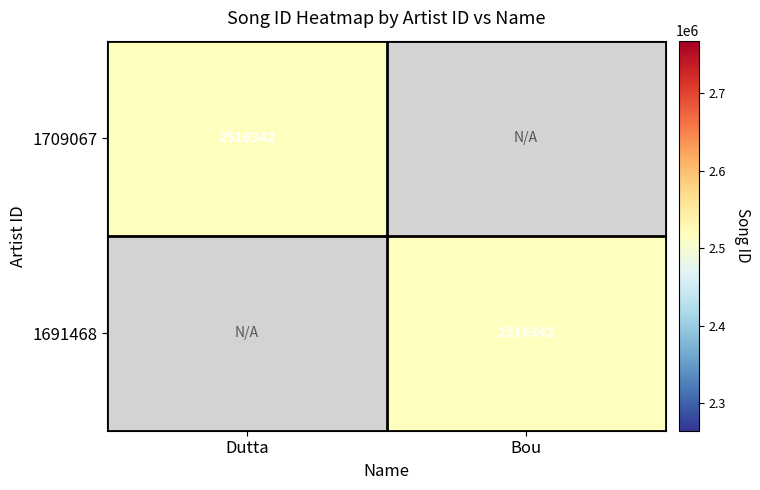

True or false: 1691468 has a value of 2516342 at Bou.

True